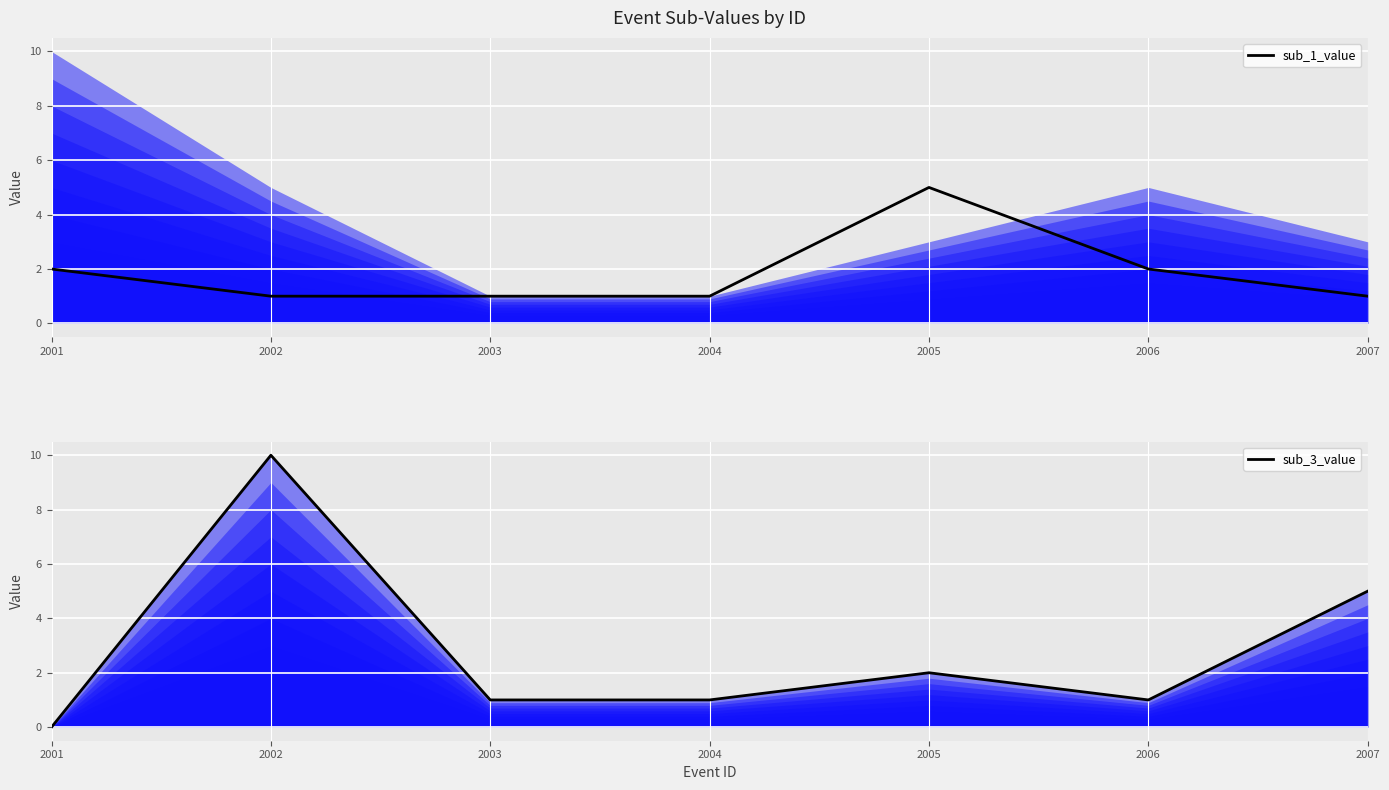

At which label does sub_3_value first exceed 1?

2002